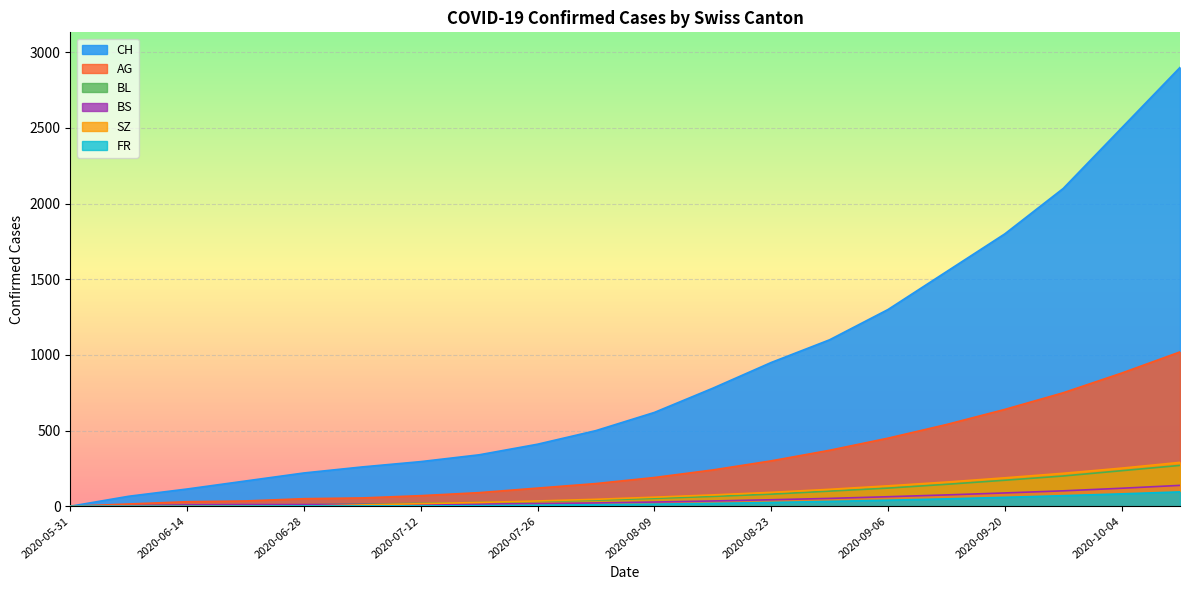

Is it true that CH equals 221 at 2020-07-12?

False